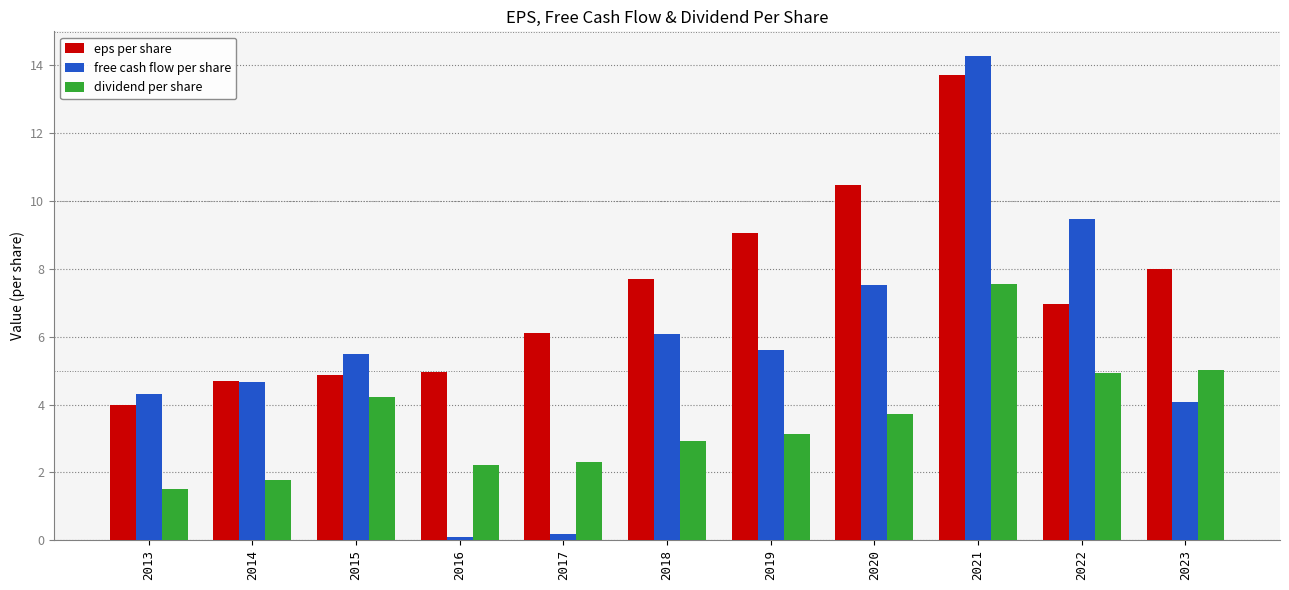

Which series has the largest range (max minus min)?

free cash flow per share